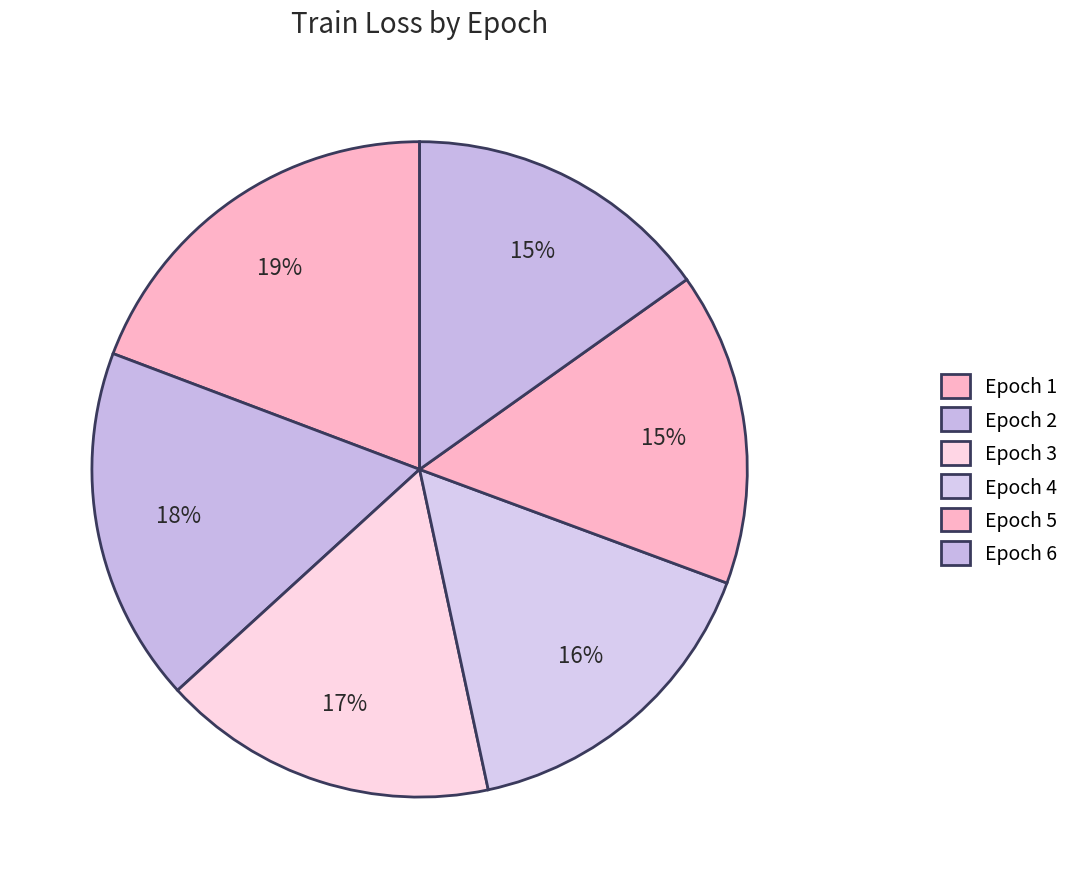

How many slices are in this pie chart?

6